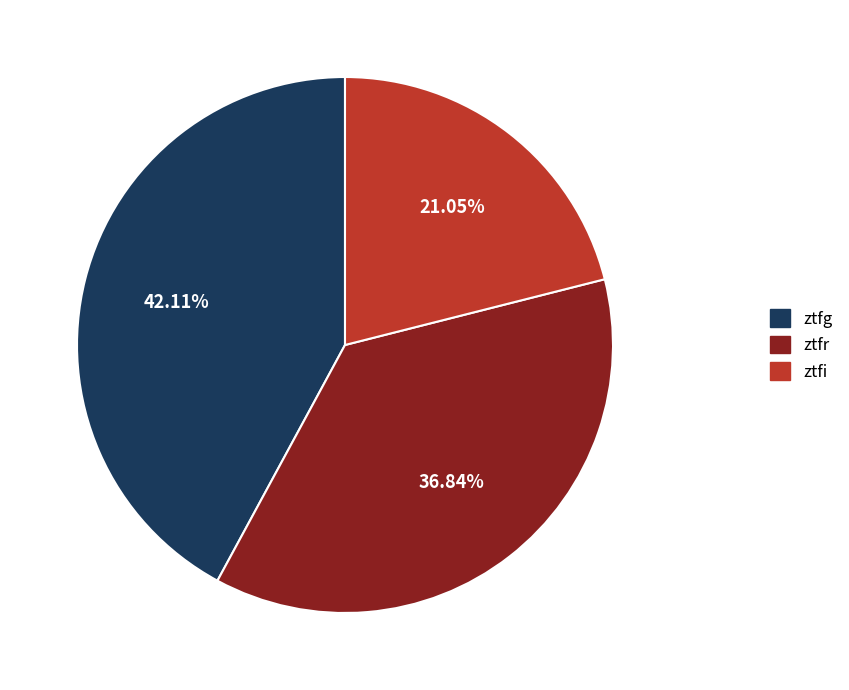

Count the number of slices in the pie.

3